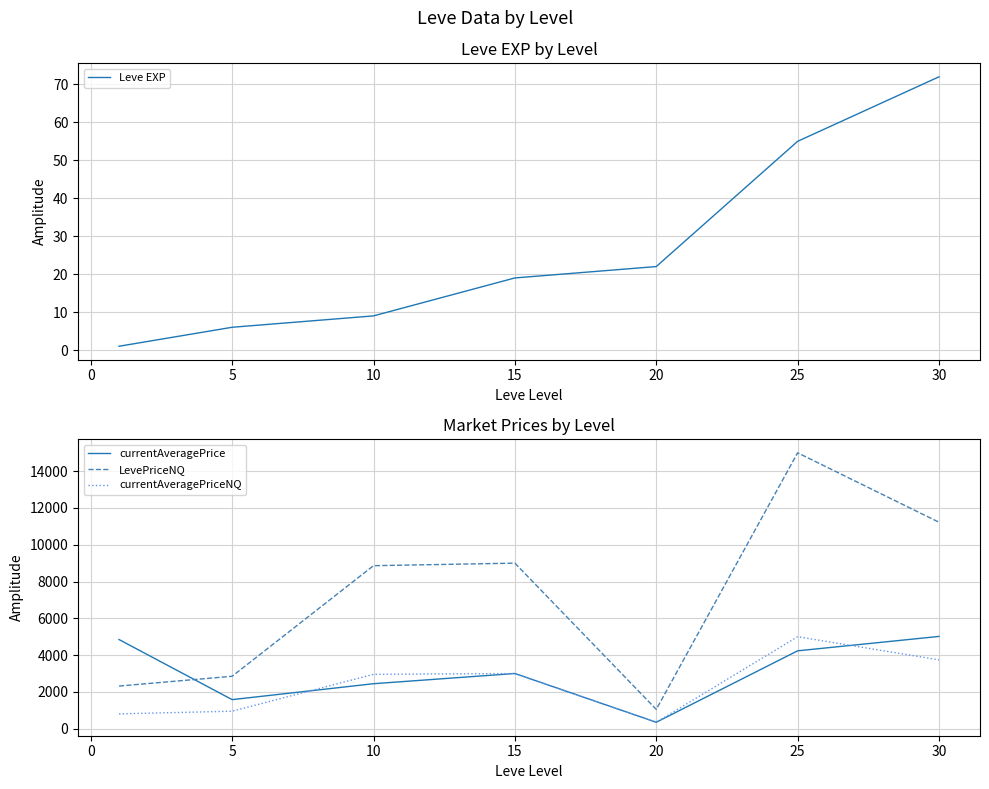

Which series has the largest total across all categories?

LevePriceNQ